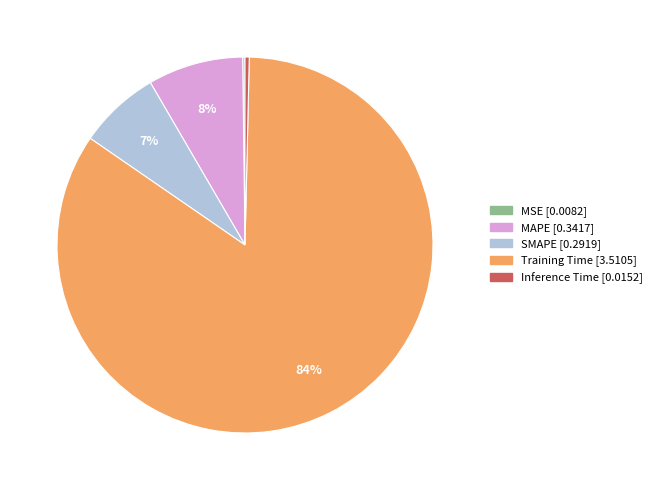

Between SMAPE and MAPE, which is larger?

MAPE